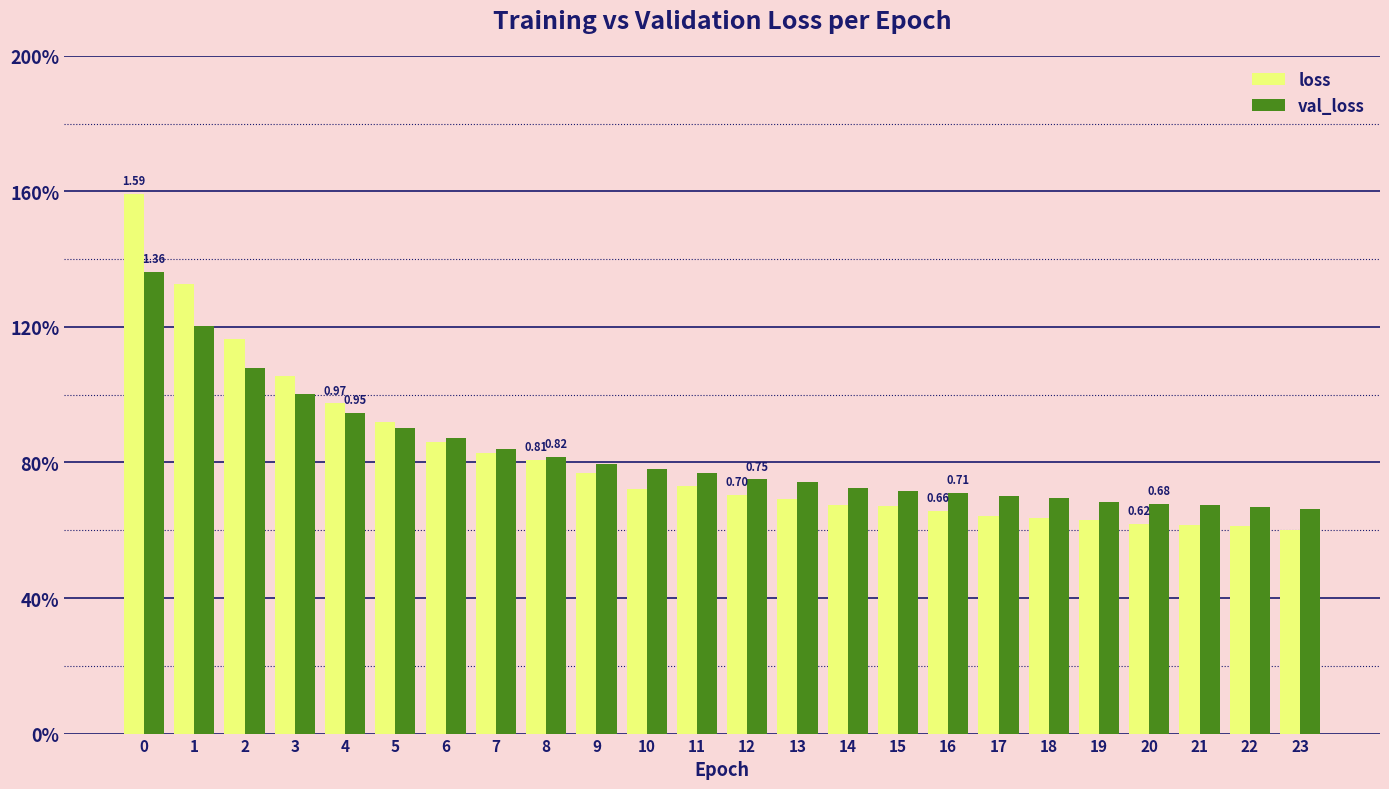

Reading left to right, extract all data points from this chart.

loss: 0=1.6	1=1.3	2=1.2	3=1.1	4=1.0	5=0.9	6=0.9	7=0.8	8=0.8	9=0.8	10=0.7	11=0.7	12=0.7	13=0.7	14=0.7	15=0.7	16=0.7	17=0.6	18=0.6	19=0.6	20=0.6	21=0.6	22=0.6	23=0.6
val_loss: 0=1.4	1=1.2	2=1.1	3=1.0	4=0.9	5=0.9	6=0.9	7=0.8	8=0.8	9=0.8	10=0.8	11=0.8	12=0.7	13=0.7	14=0.7	15=0.7	16=0.7	17=0.7	18=0.7	19=0.7	20=0.7	21=0.7	22=0.7	23=0.7